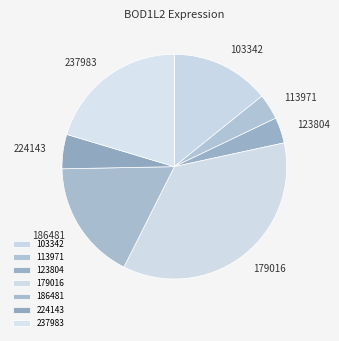

What is the largest slice in the pie chart?

179016